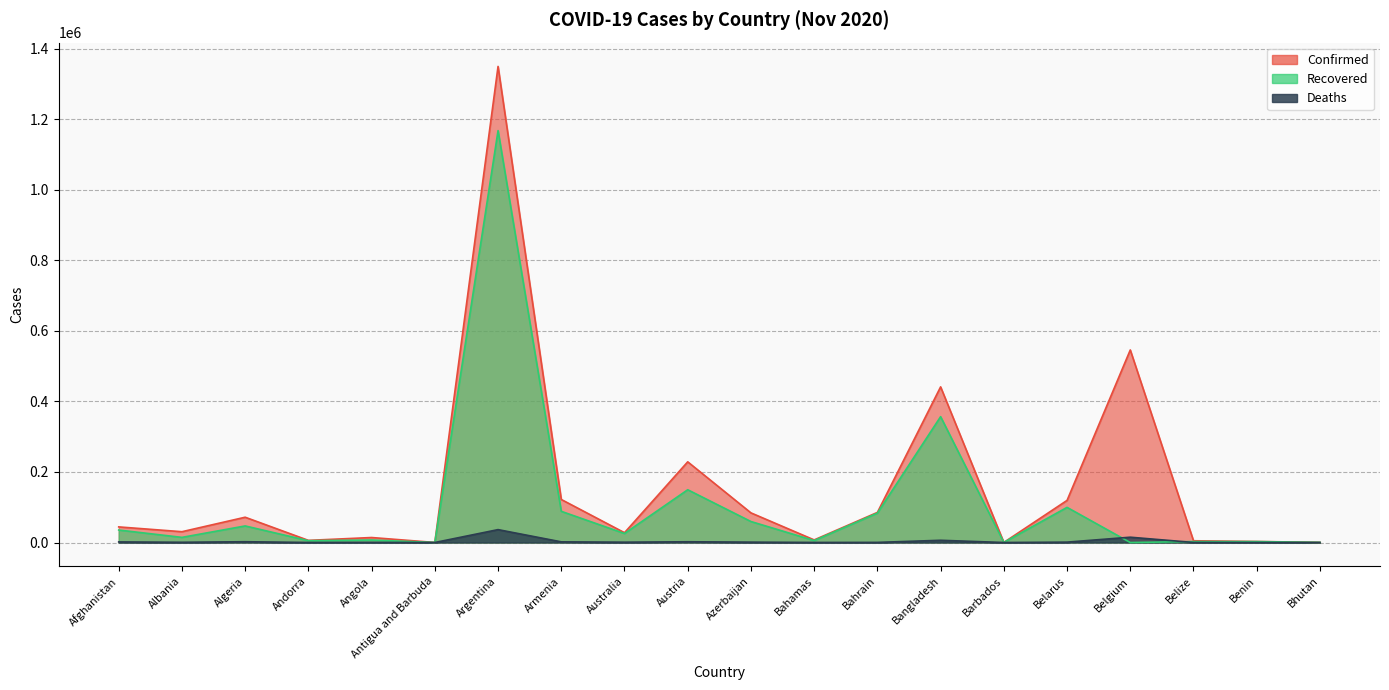

Where is the first local maximum for Recovered?

Algeria